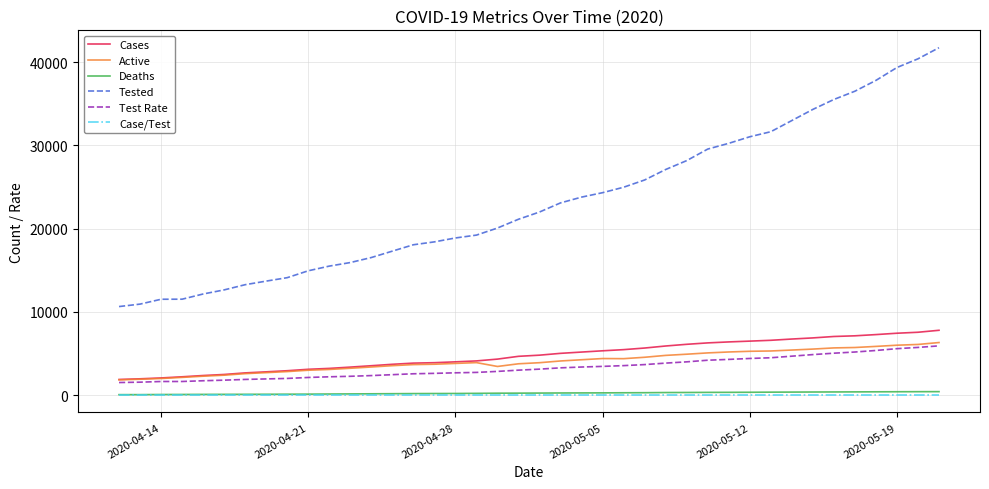

Which series has the largest total across all categories?

Tested